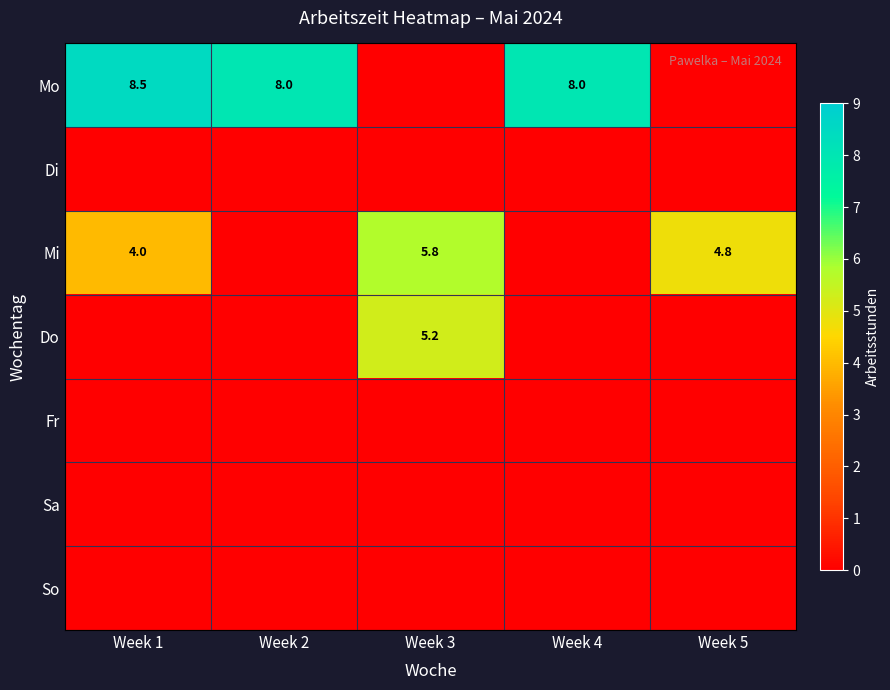

True or false: Do has a value of 1.4 at Week 3.

False